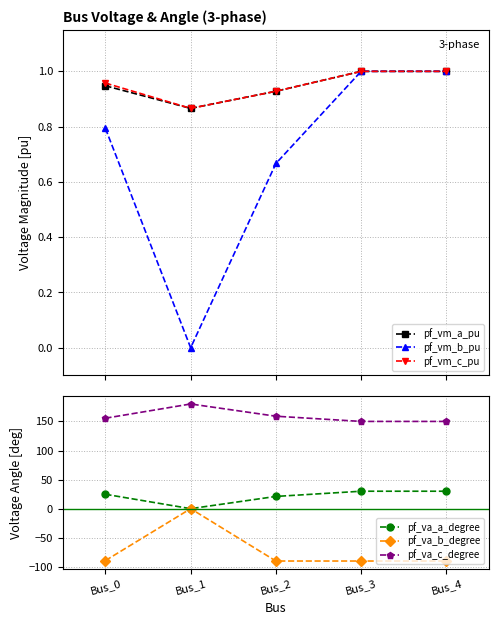

Which series has the largest total across all categories?

pf_va_c_degree